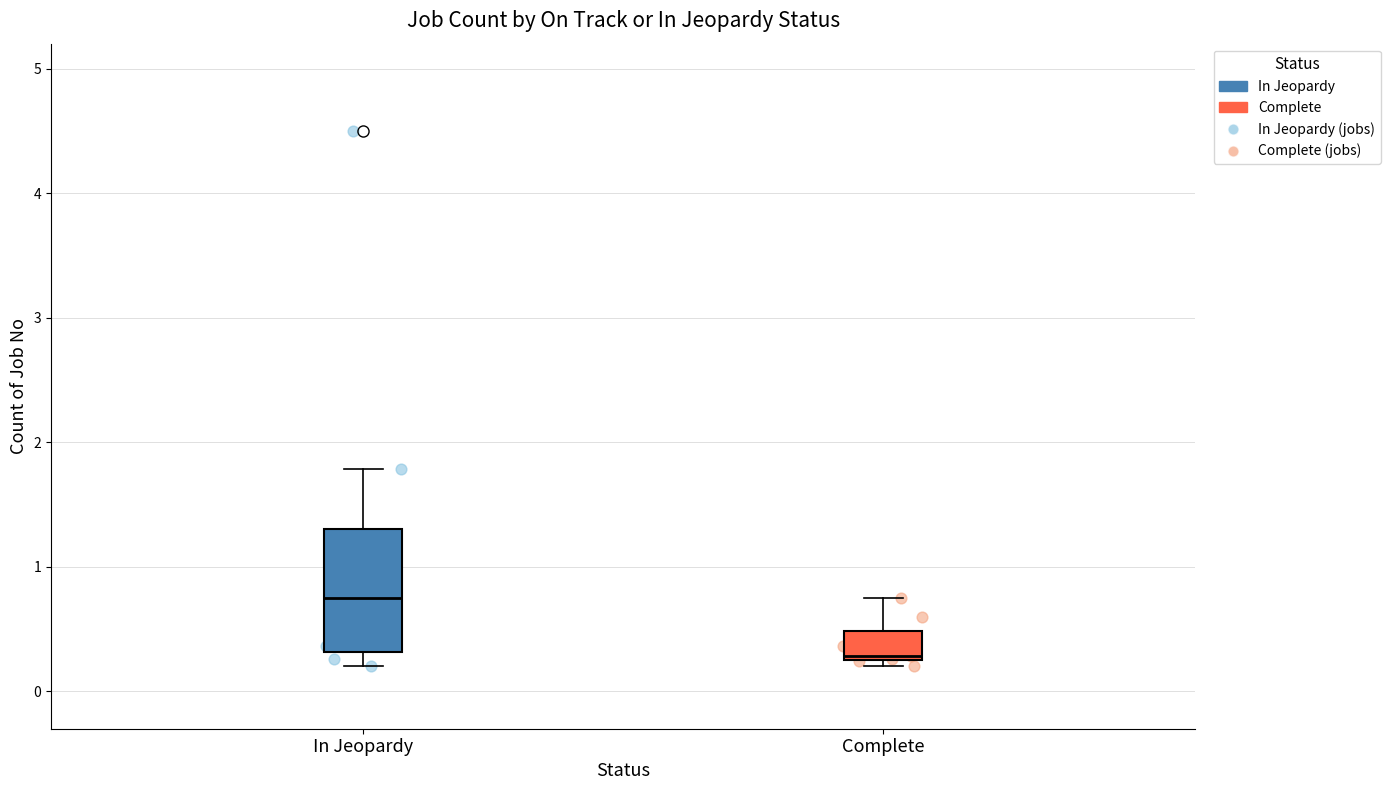

Which box has the lowest median line?

Complete